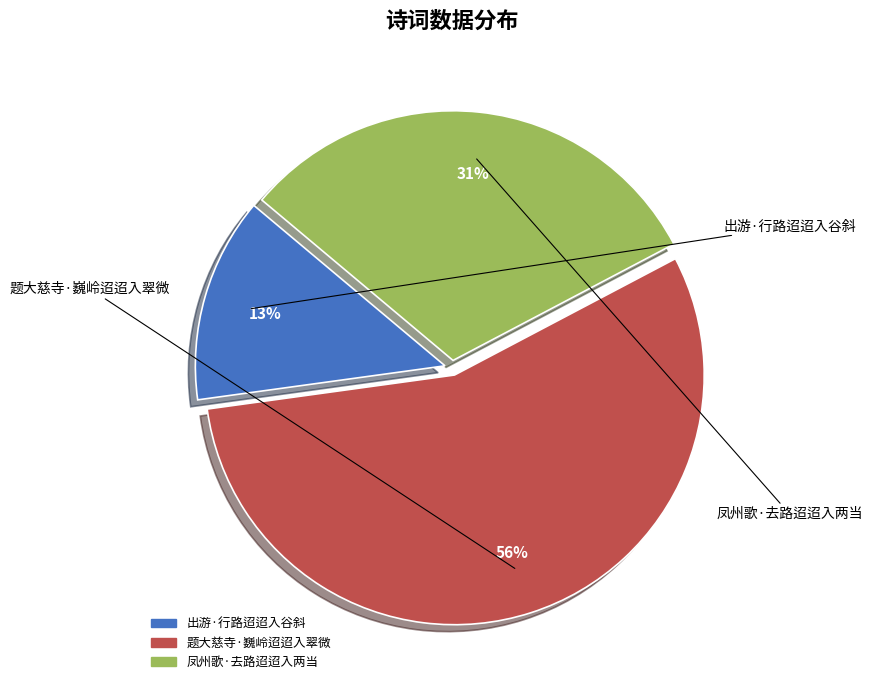

To the nearest percent, what percentage of the pie is 题大慈寺·巍岭迢迢入翠微?

56%